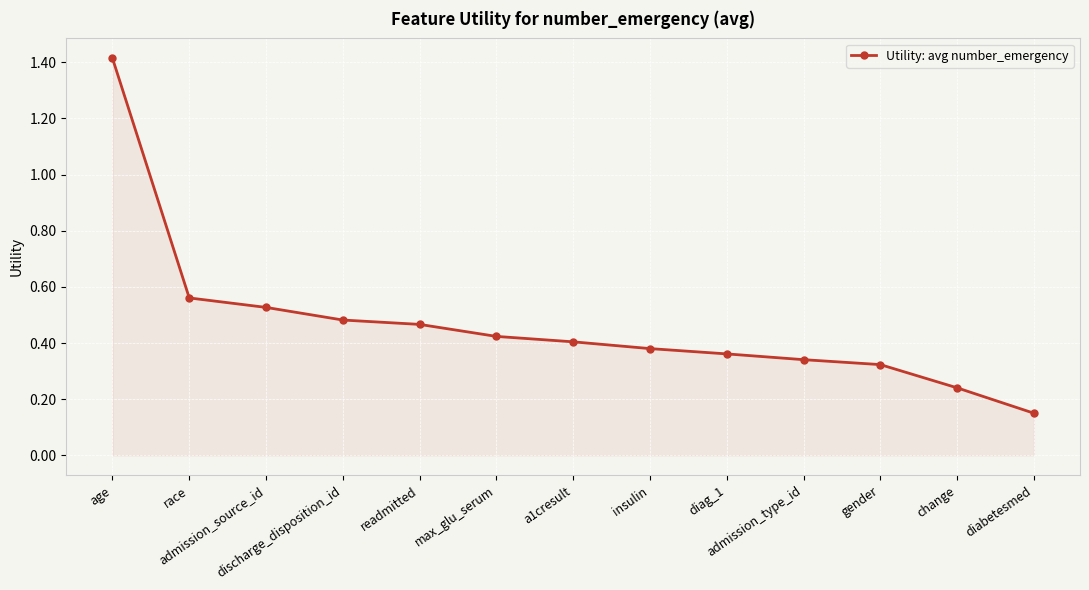

Which has a higher value, max_glu_serum or admission_type_id?

max_glu_serum